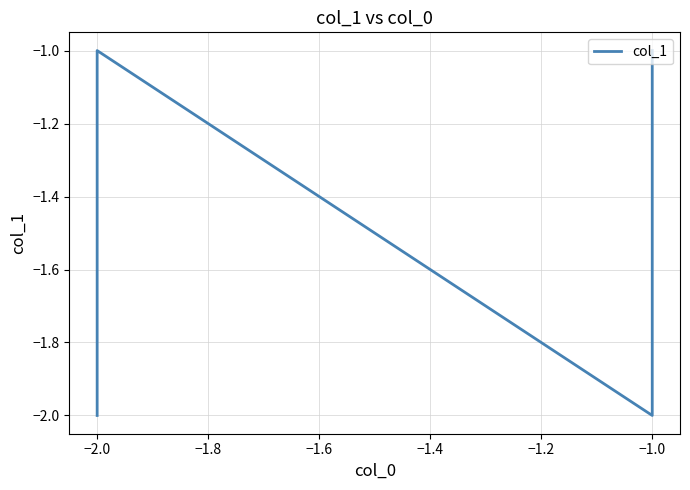

Is this an area chart (filled region under the line)?

No